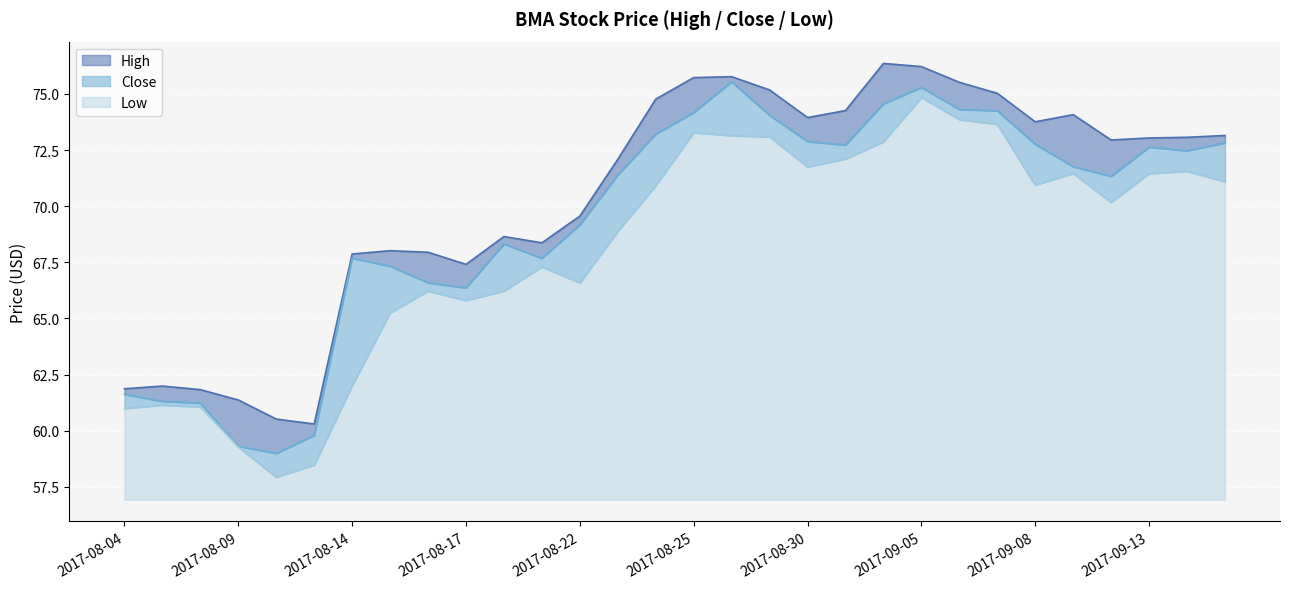

What is the approximate value of High at 2017-08-14?

67.9